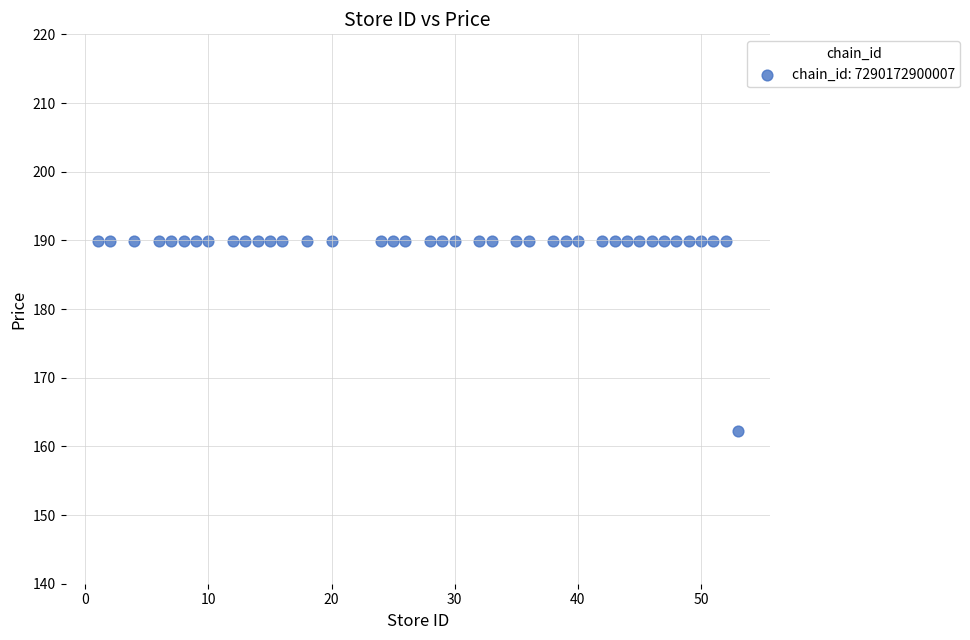

What is the range of X values (max minus min)?

52.0